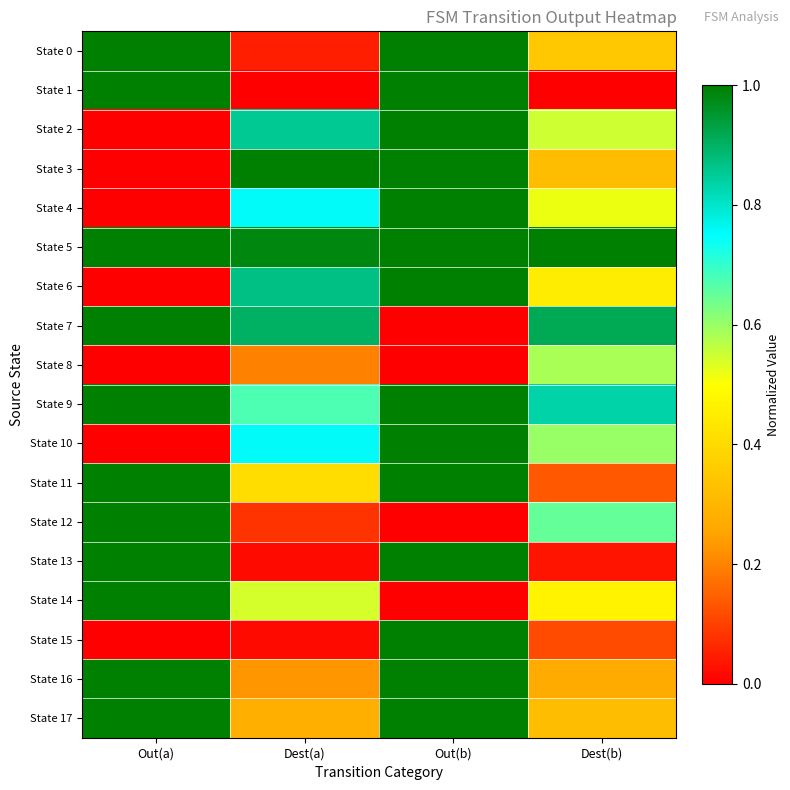

Rank the series by their maximum value, from lowest to highest.

State 8, State 0, State 1, State 2, State 3, State 4, State 5, State 6, State 7, State 9, State 10, State 11, State 12, State 13, State 14, State 15, State 16, State 17